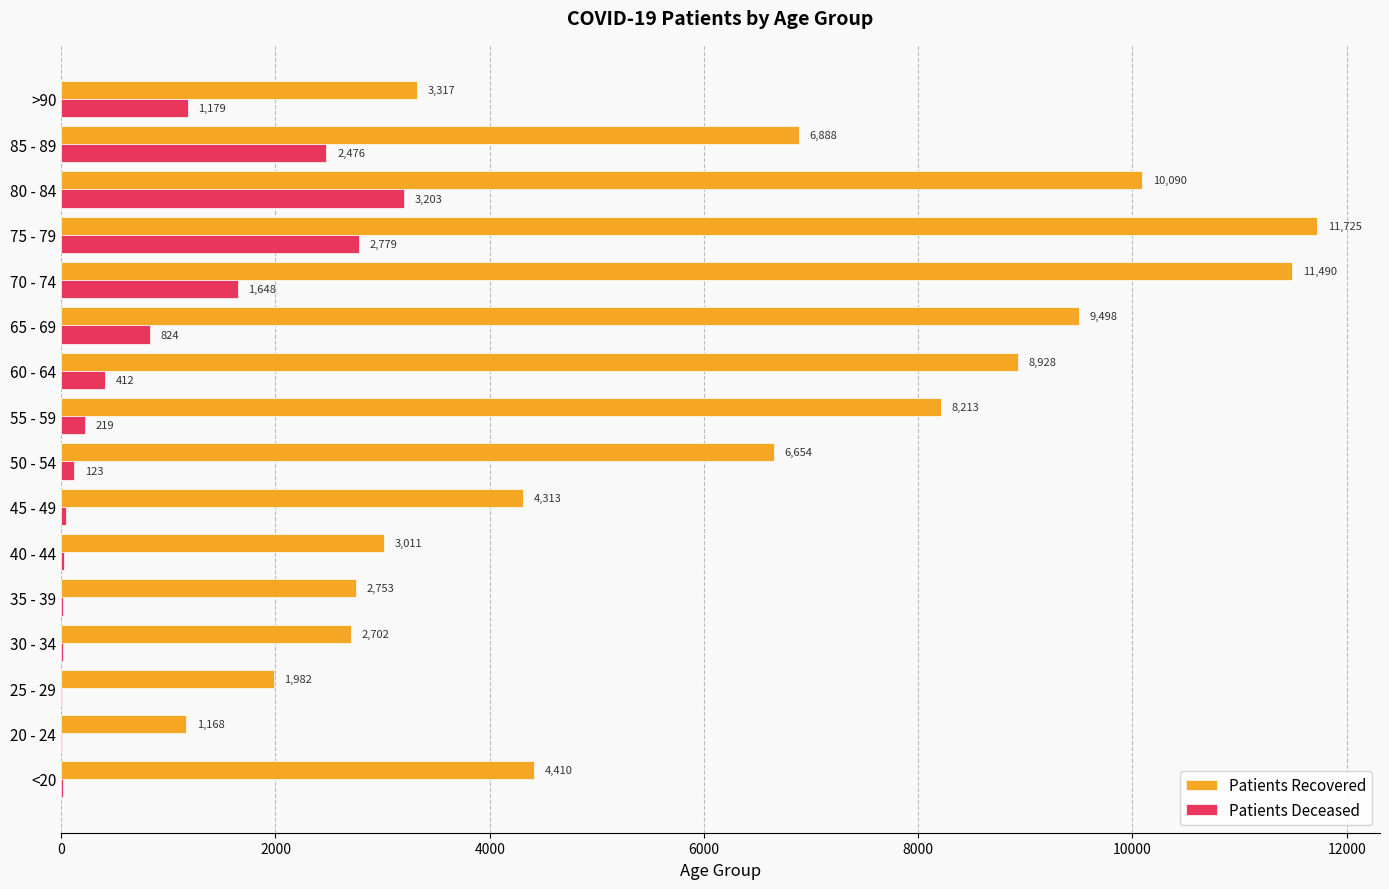

At which category is the sum across all series the highest?

75 - 79